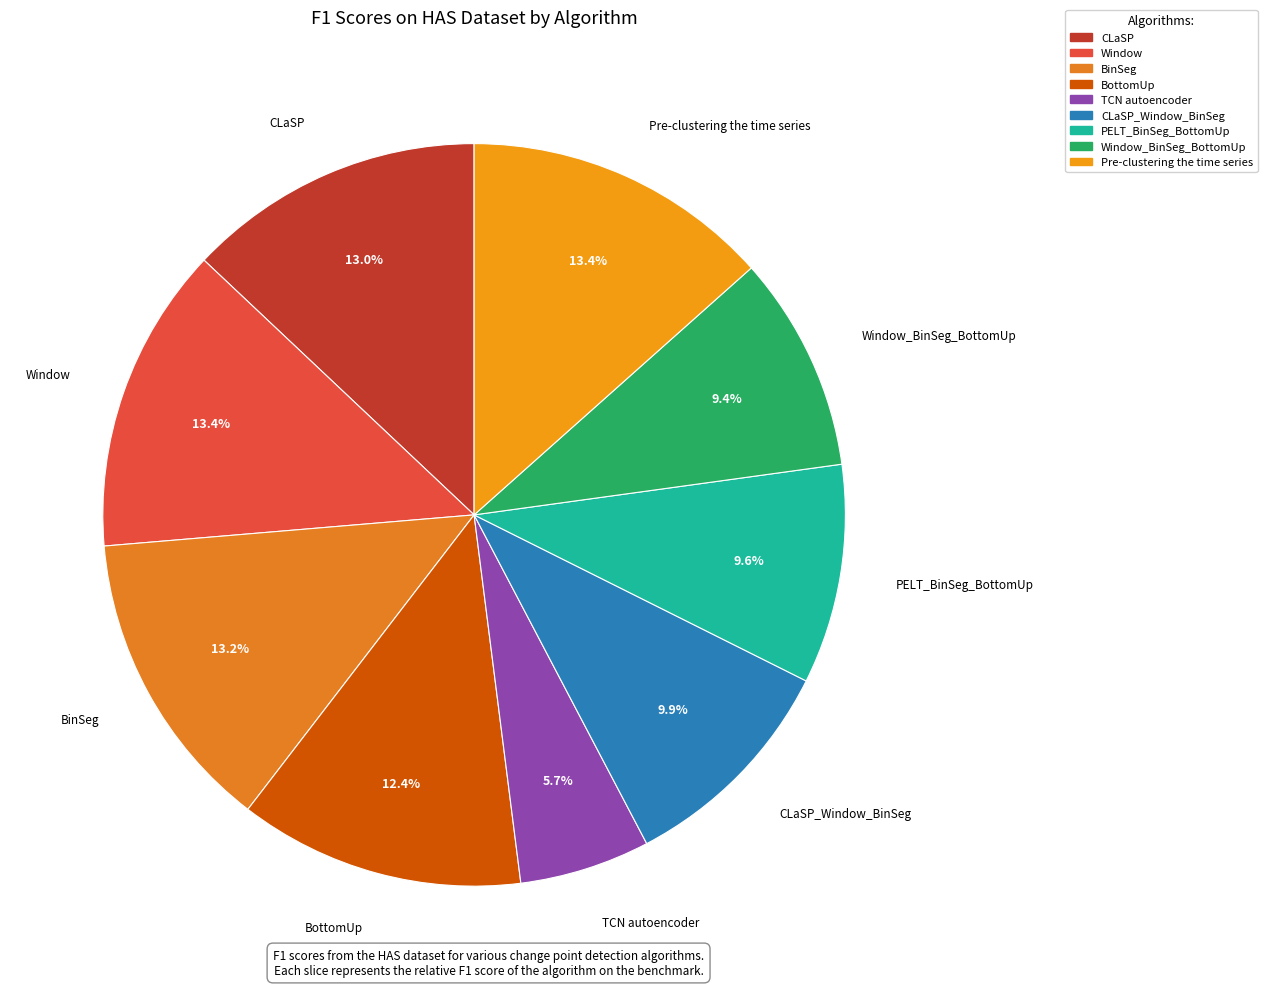

Is there a majority slice in this chart?

No